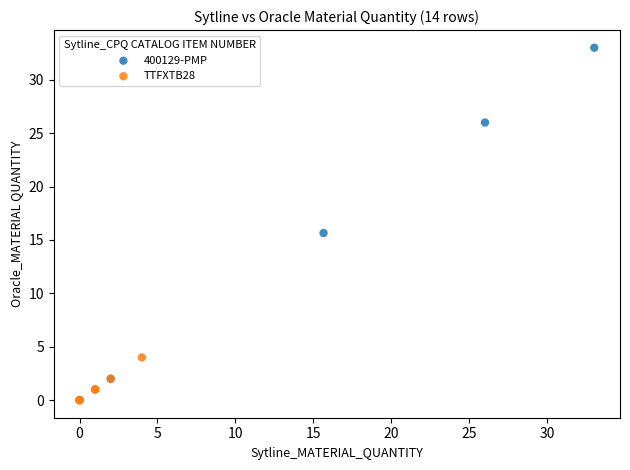

Which series reaches the maximum Y coordinate?

400129-PMP